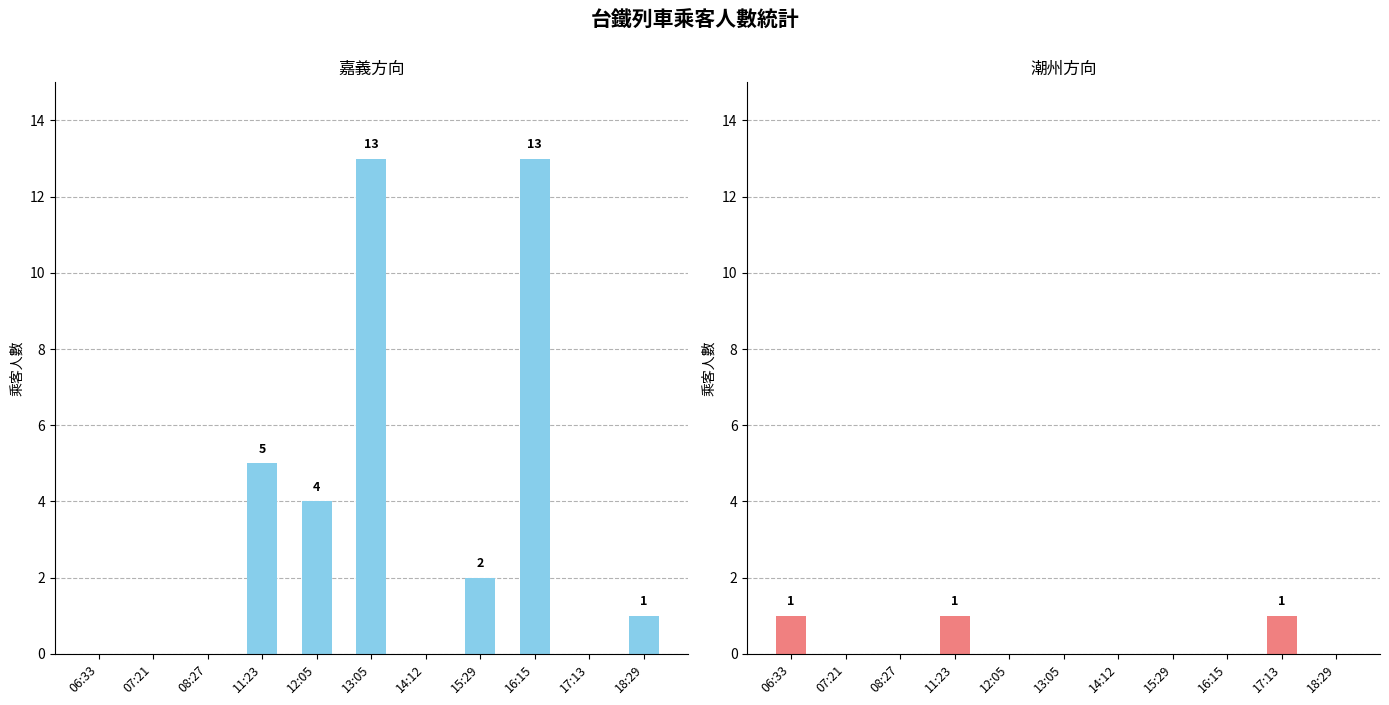

Which series has the widest spread of values?

嘉義